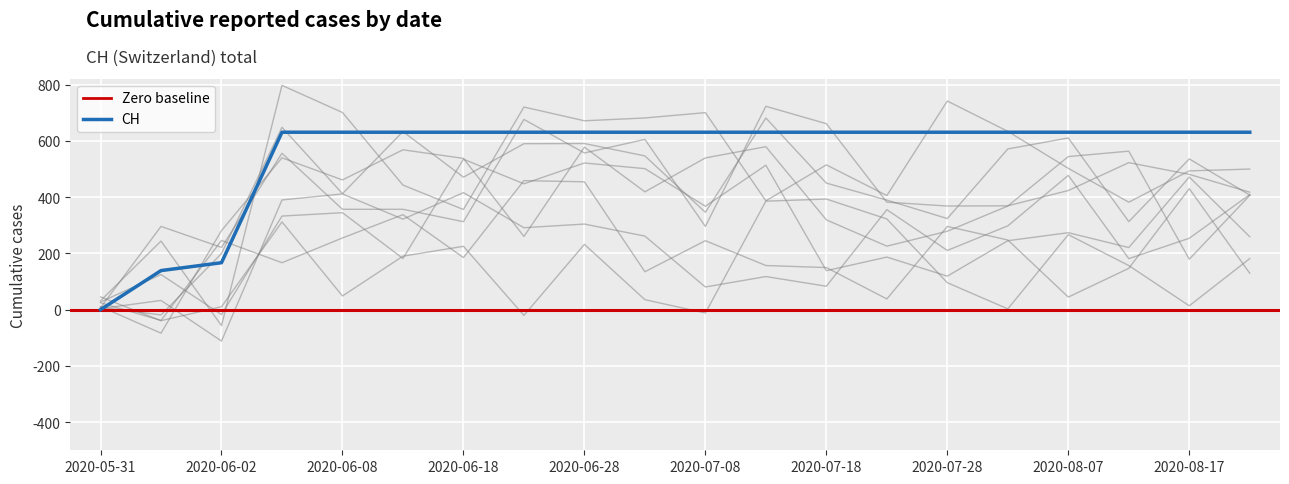

What is the maximum value shown in the chart?

631